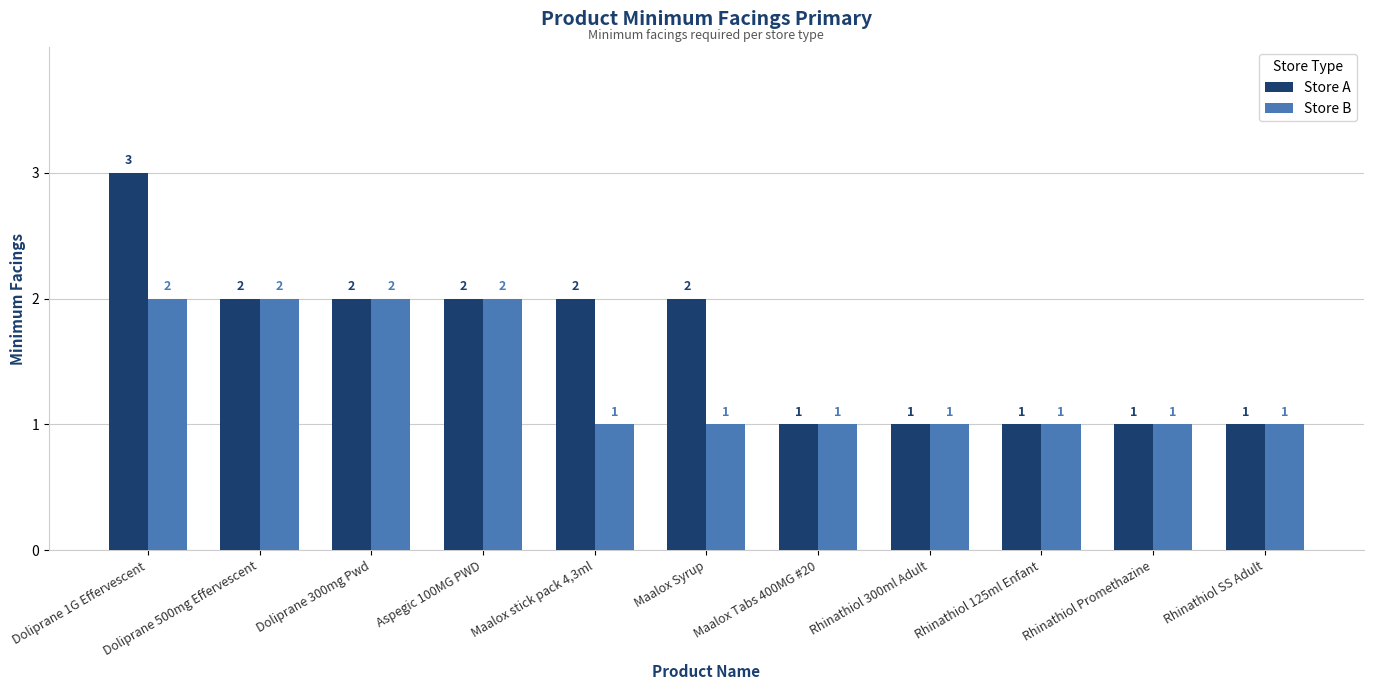

Is it true that Store B equals 3 at Doliprane 1G Effervescent?

False